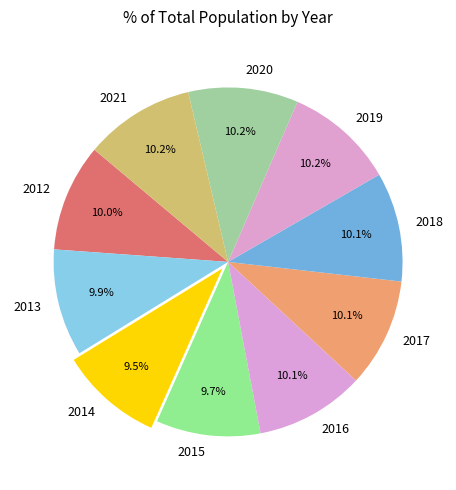

Count the number of slices in the pie.

10